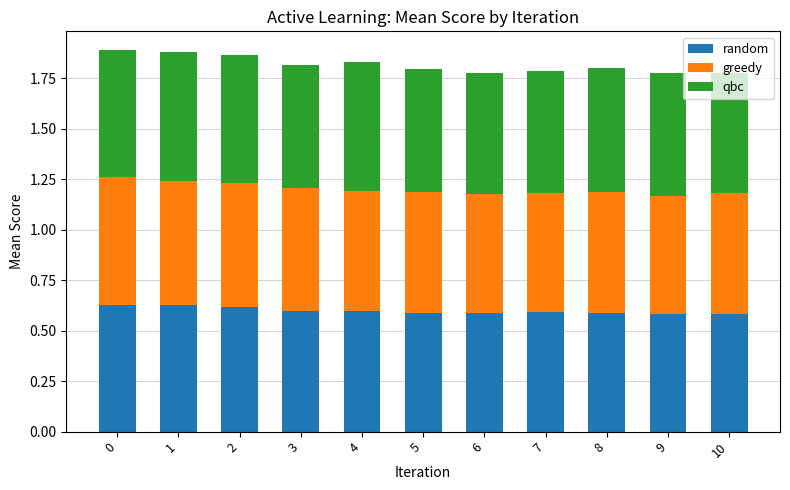

True or false: random has a value of 0.6 at 0.

True